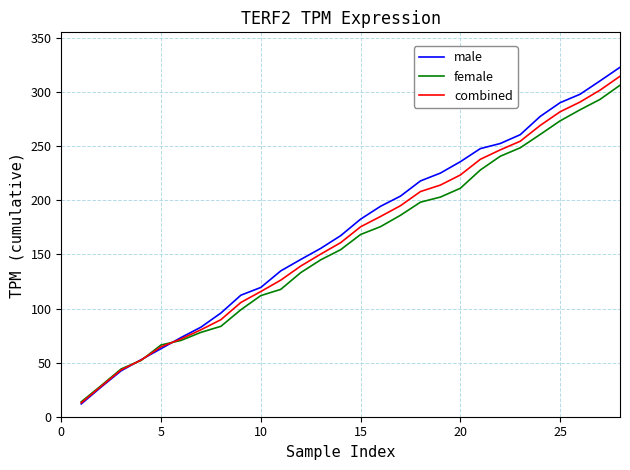

Which series has the widest spread of values?

male